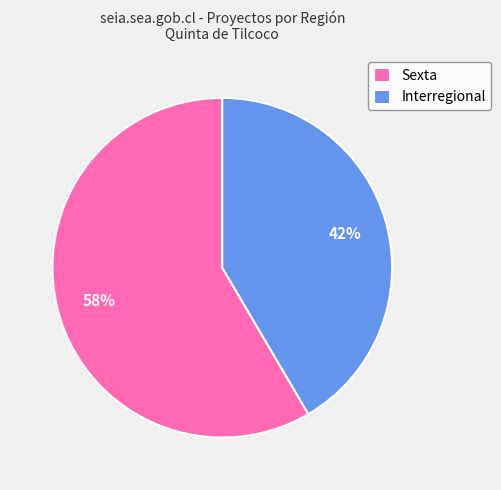

What is the ratio of the value at Interregional to the value at Sexta?

0.7